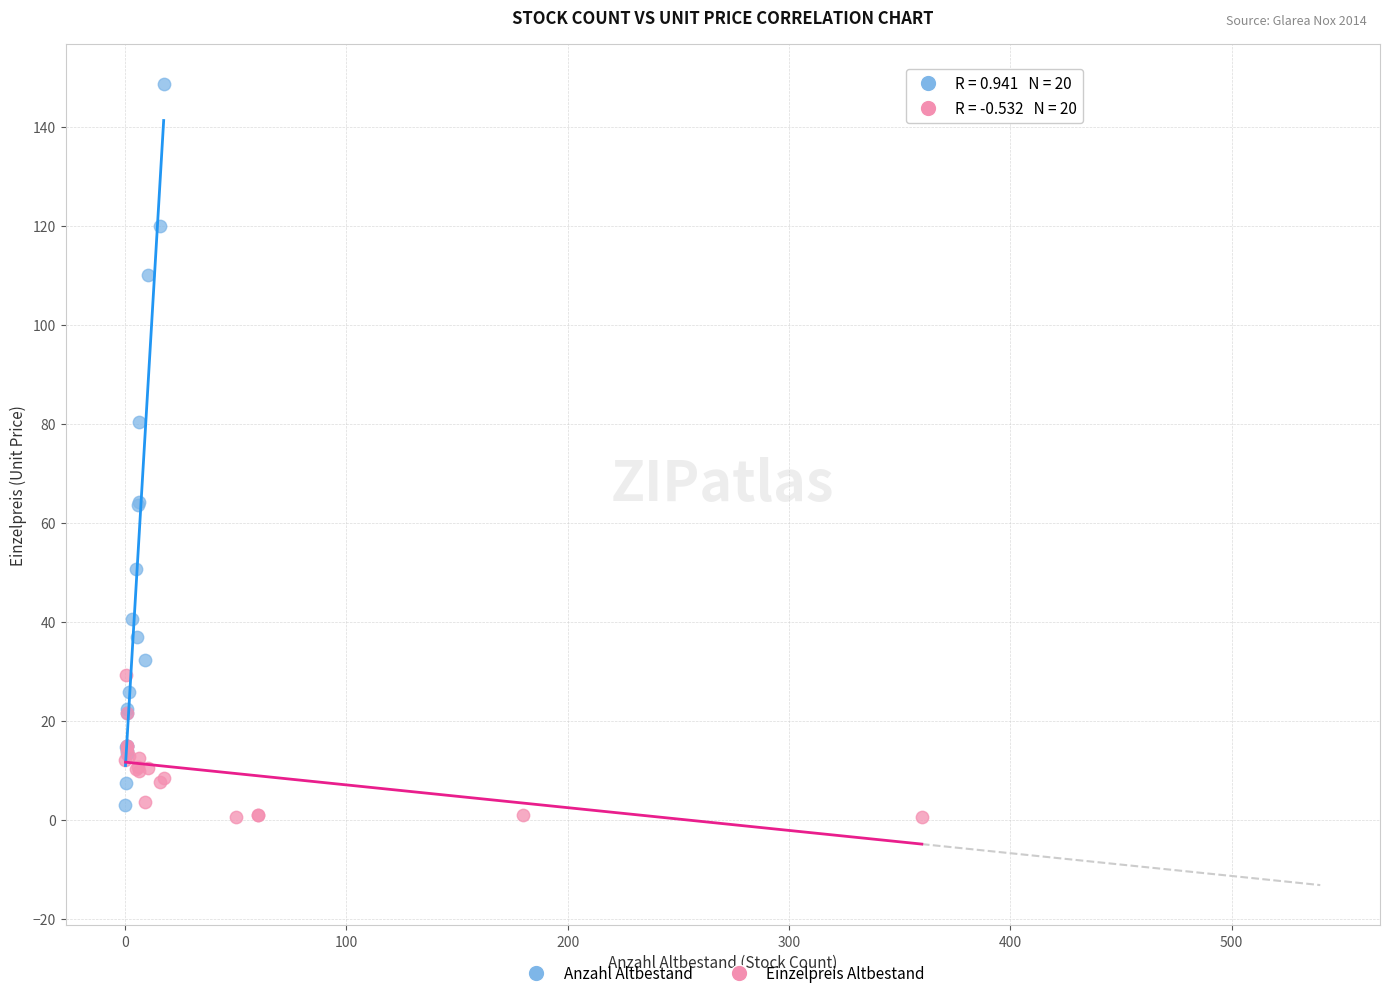

Which series reaches the minimum Y coordinate?

Einzelpreis Altbestand